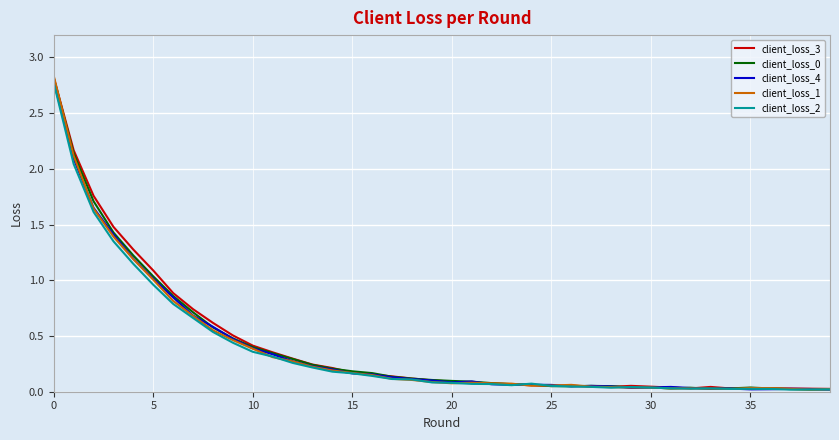

Which series has the largest range (max minus min)?

client_loss_1